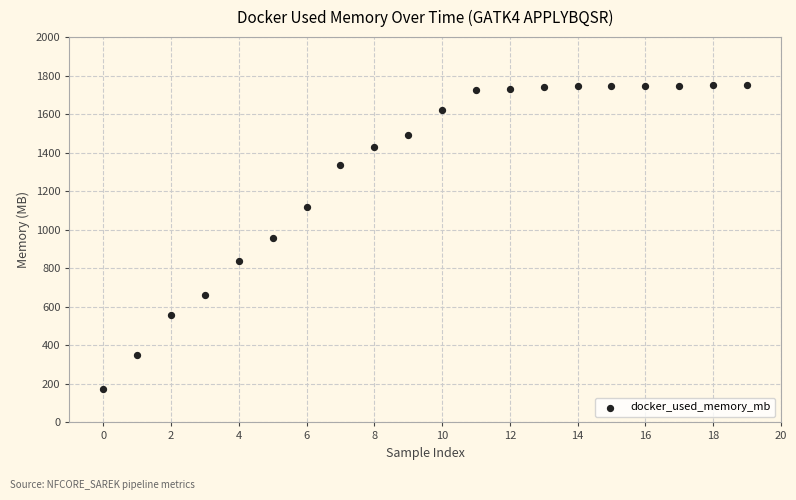

What is the range of Y values (max minus min)?

1578.4